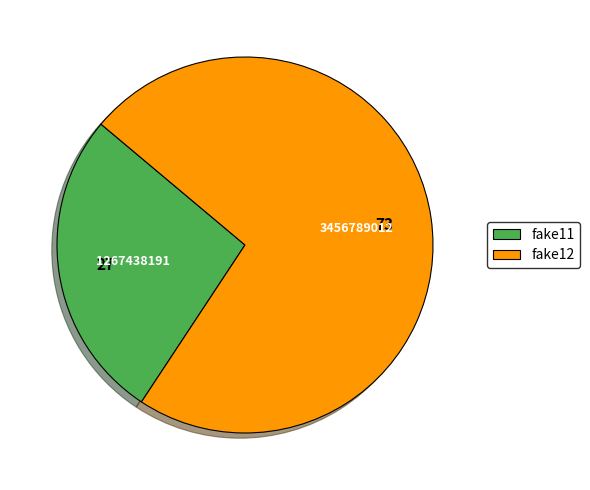

What is the ratio of the value at fake11 to the value at fake12?

0.4